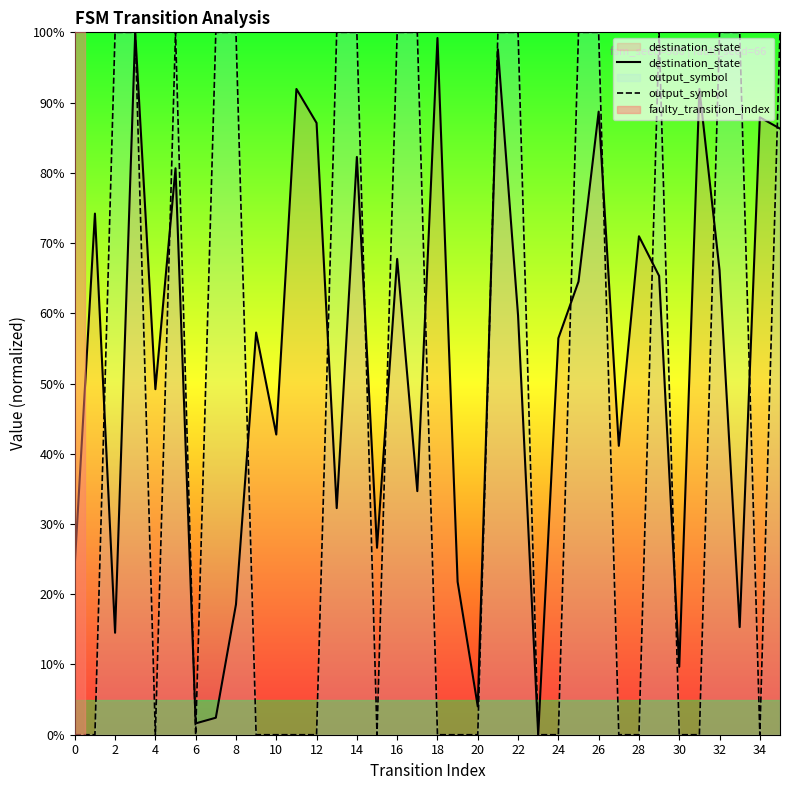

What is the spread (max minus min) of values at 20?

4.0